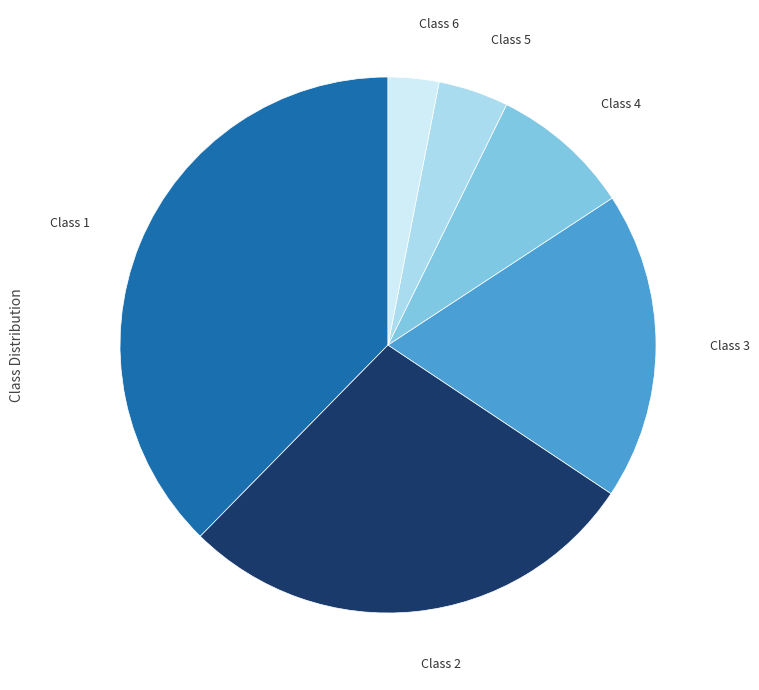

Does any single category account for the majority?

No